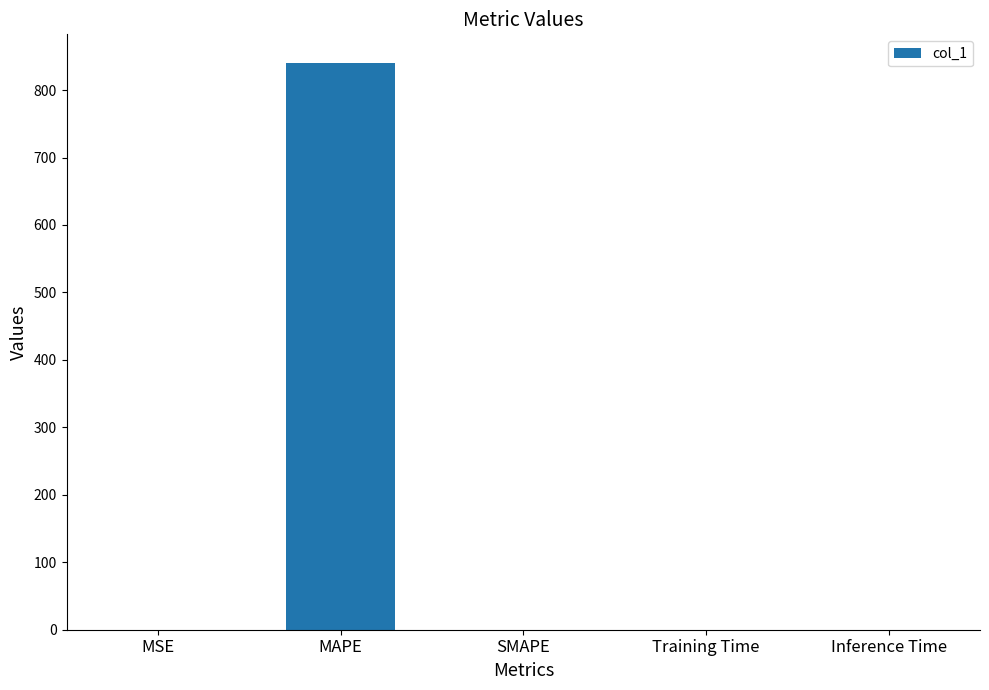

True or false: the data shows 0.0 at Training Time.

True